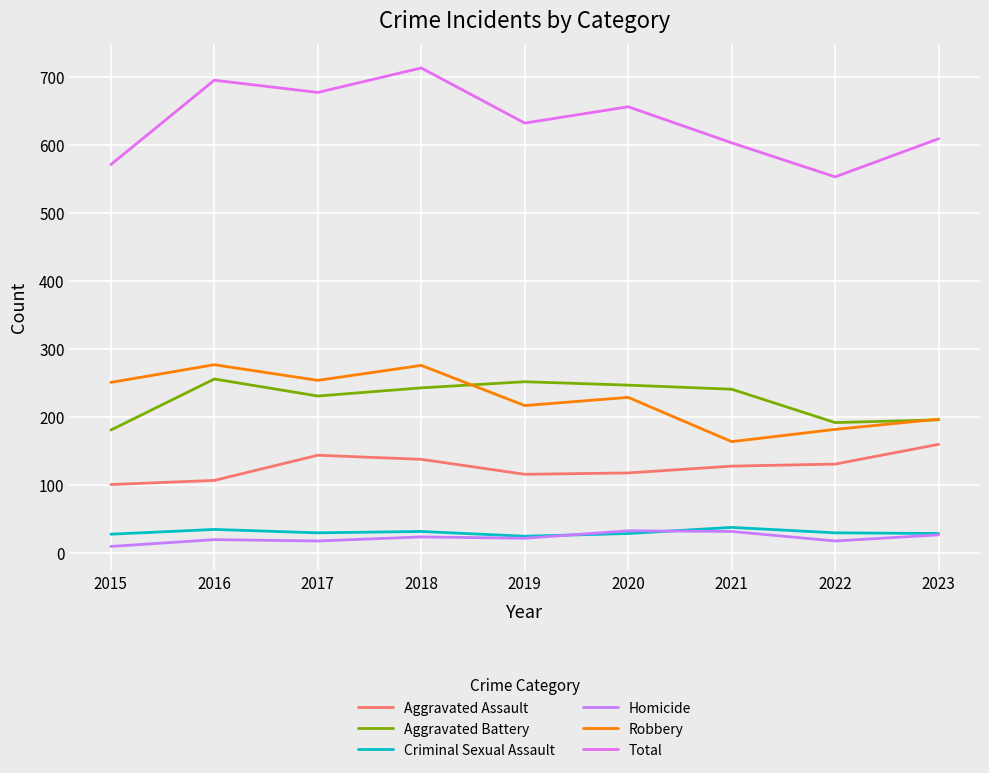

Where is the first local maximum for Robbery?

2016